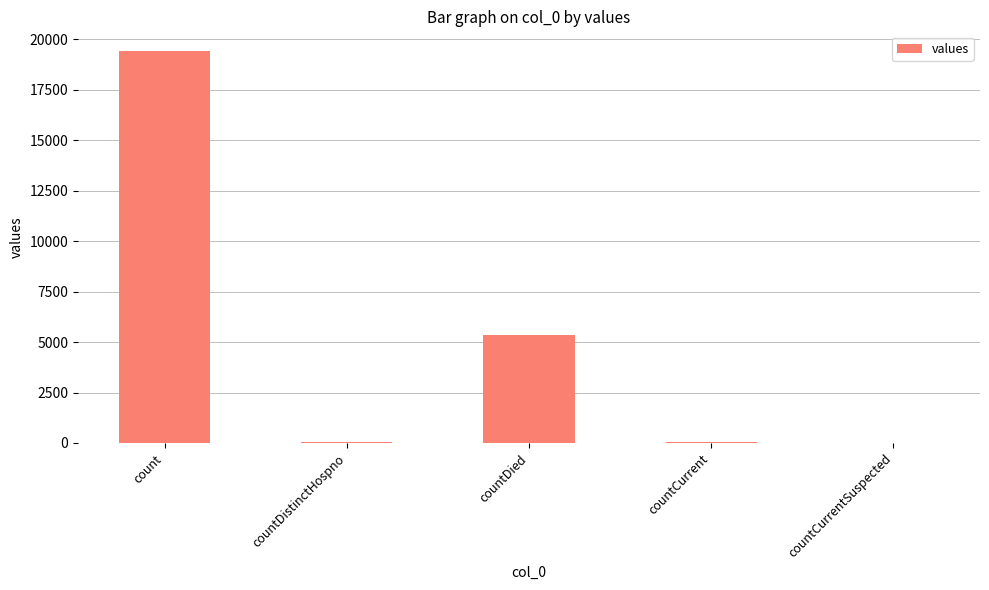

Is it true that the value at countDied is 5357?

True